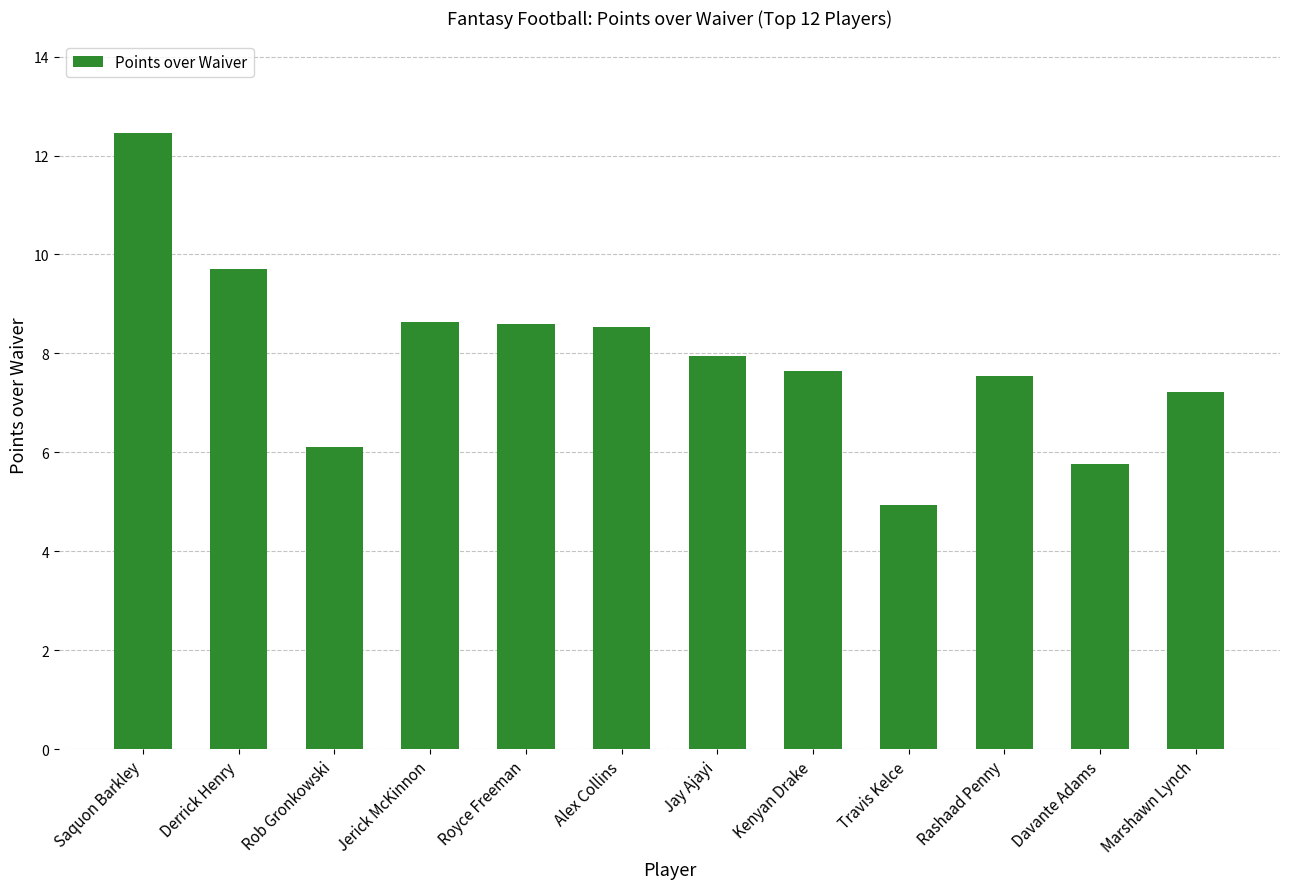

What is the label of the 10th bar from the right?

Rob Gronkowski